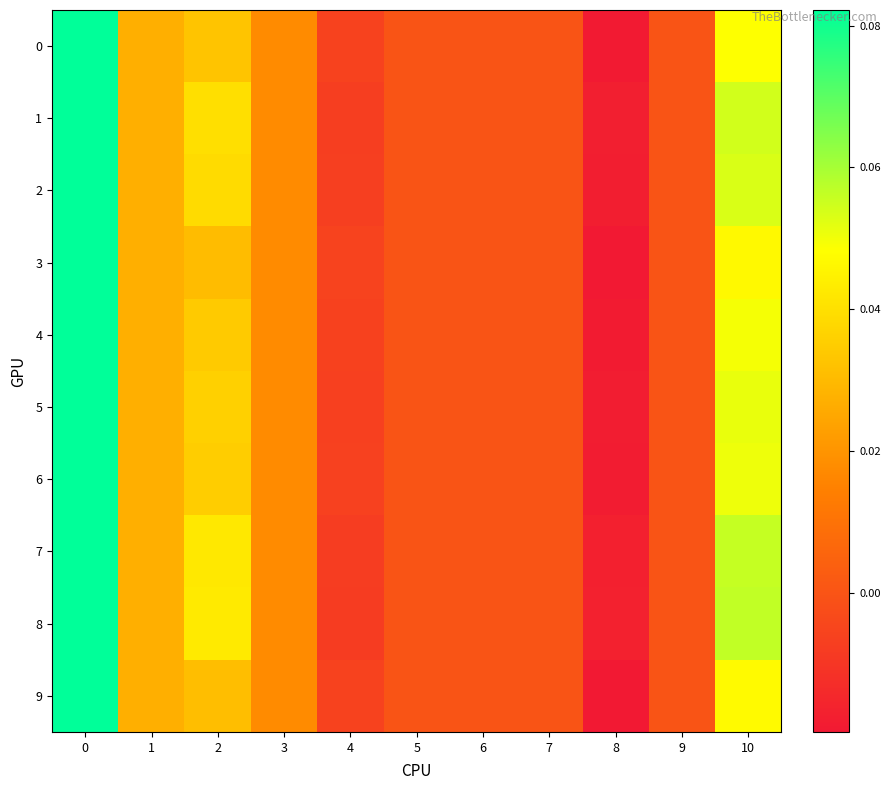

Between 3 and 6, which series saw the biggest shift?

1